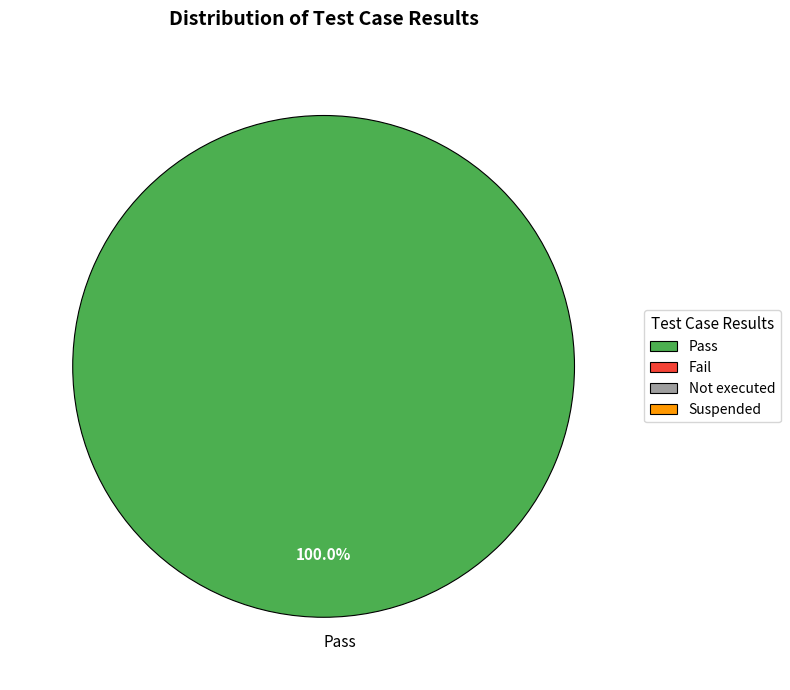

How many slices are in this pie chart?

1